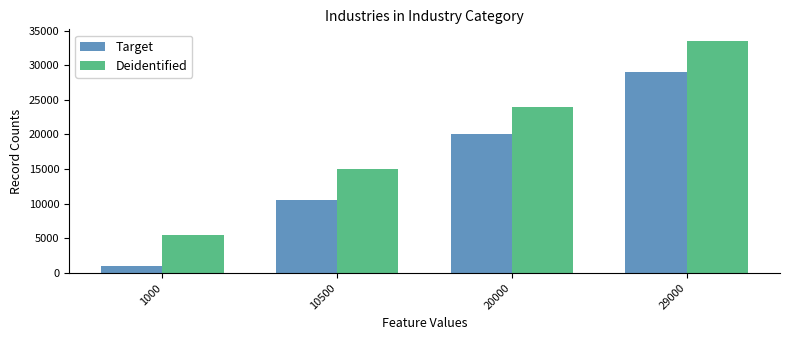

How many series are shown in this chart?

2